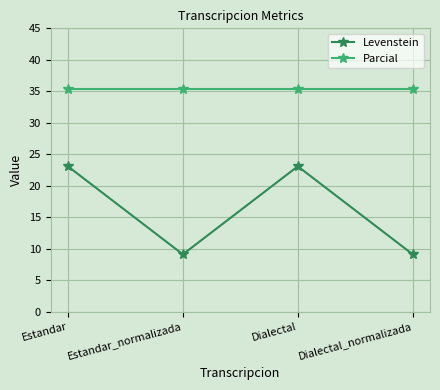

Reading left to right, transcribe all the data shown in this chart.

Levenstein: 23.1	9.1	23.1	9.1
Parcial: 35.3	35.3	35.3	35.3